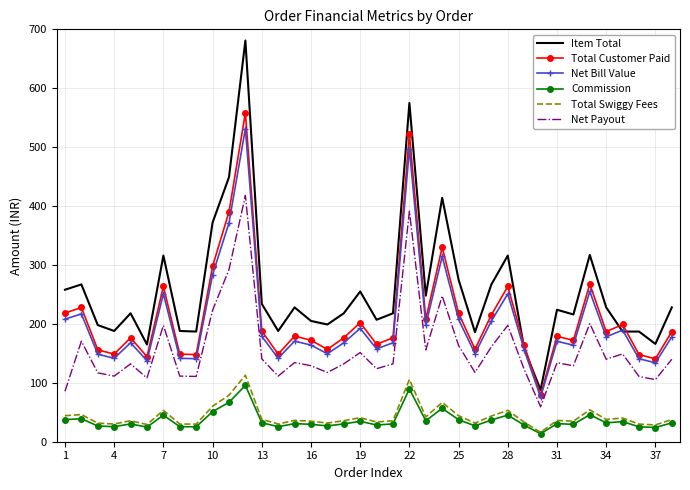

True or false: Commission and Item Total intersect in this chart.

False